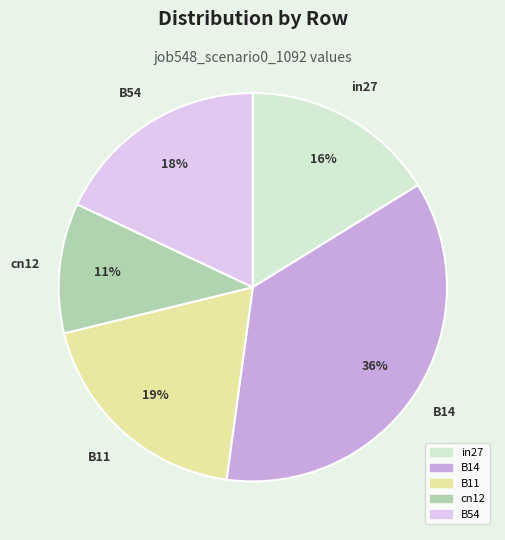

What percentage is the cn12 slice, to the nearest percent?

11%